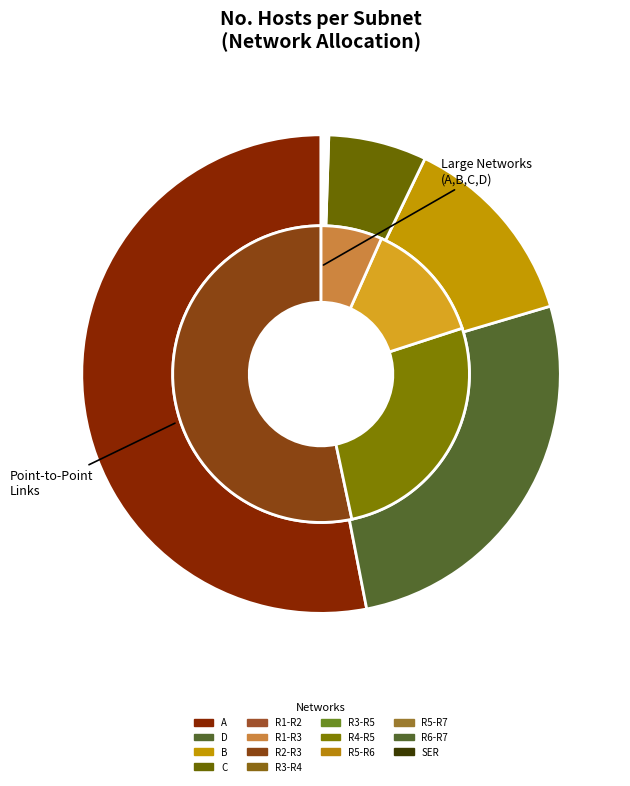

Count the number of slices in the pie.

14